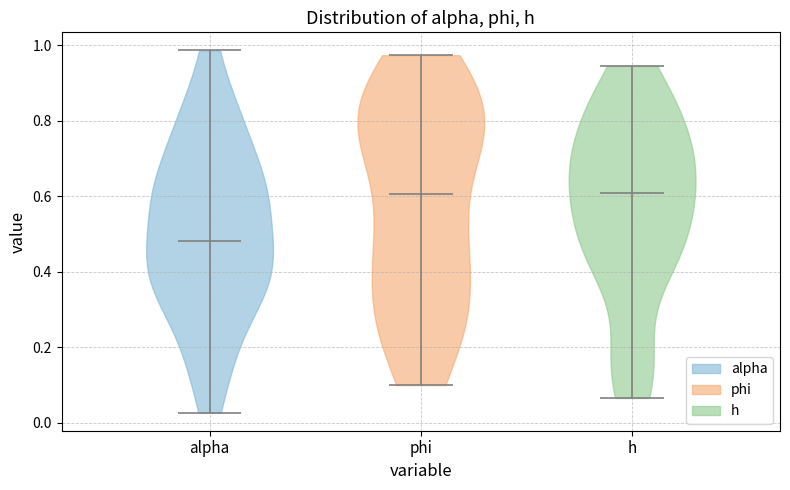

Which violin has the lowest median line?

alpha